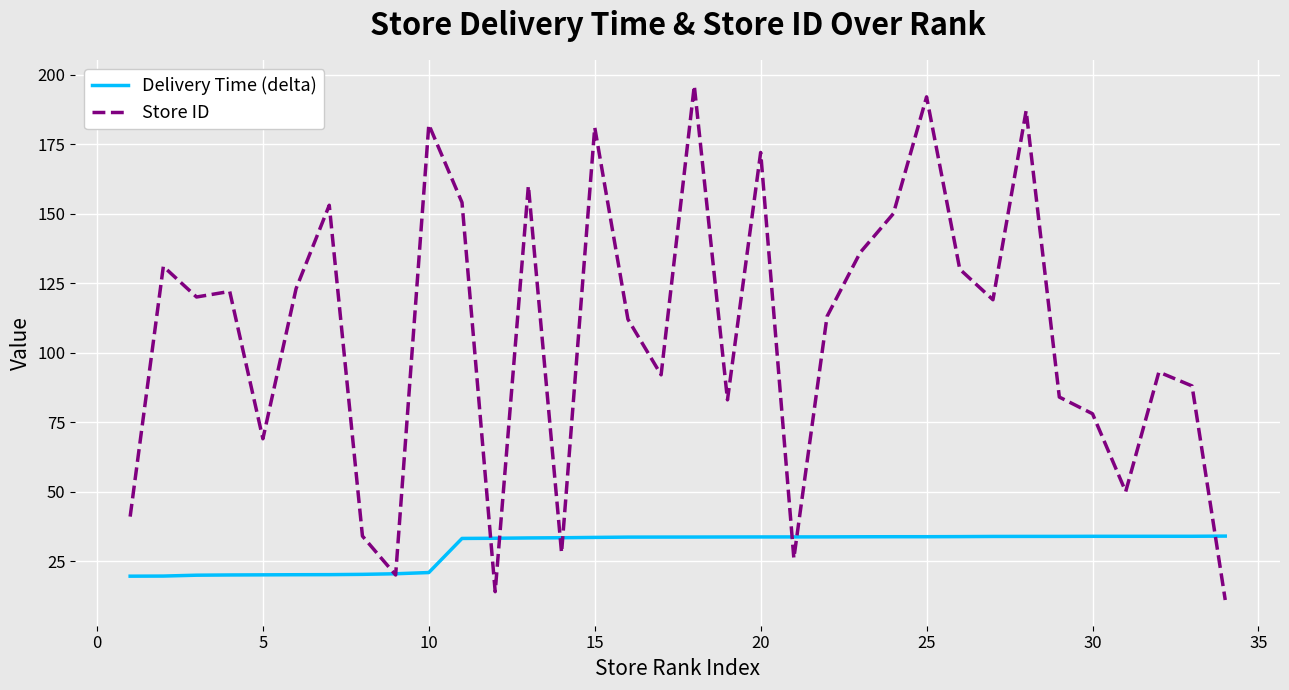

Which series has the largest total across all categories?

Store ID